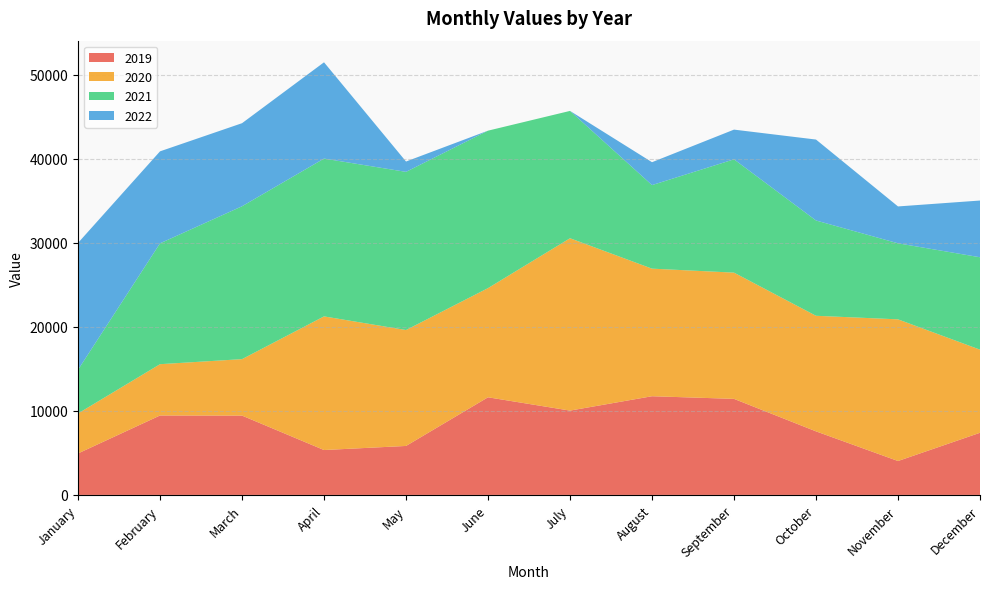

Reading right to left, what are all the values shown in this chart?

2019: December=7397	November=4035	October=7566	September=11432	August=11746	July=10036	June=11619	May=5829	April=5343	March=9441	February=9454	January=4935
2020: December=9893	November=16863	October=13756	September=15027	August=15186	July=20514	June=12996	May=13797	April=15907	March=6721	February=6107	January=4761
2021: December=10997	November=9050	October=11342	September=13485	August=9944	July=15156	June=18740	May=18825	April=18783	March=18194	February=14384	January=5200
2022: December=6752	November=4388	October=9633	September=3536	August=2725	July=0	June=0	May=1232	April=11459	March=9888	February=10949	January=15098